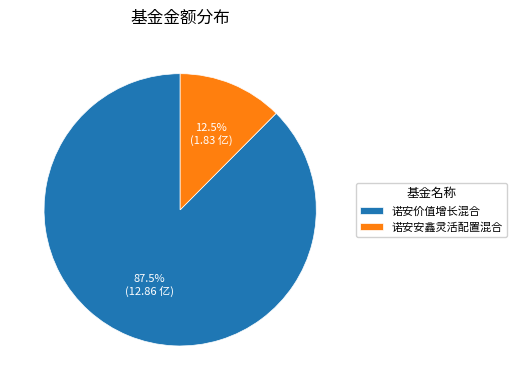

Which slice is the smallest?

诺安安鑫灵活配置混合